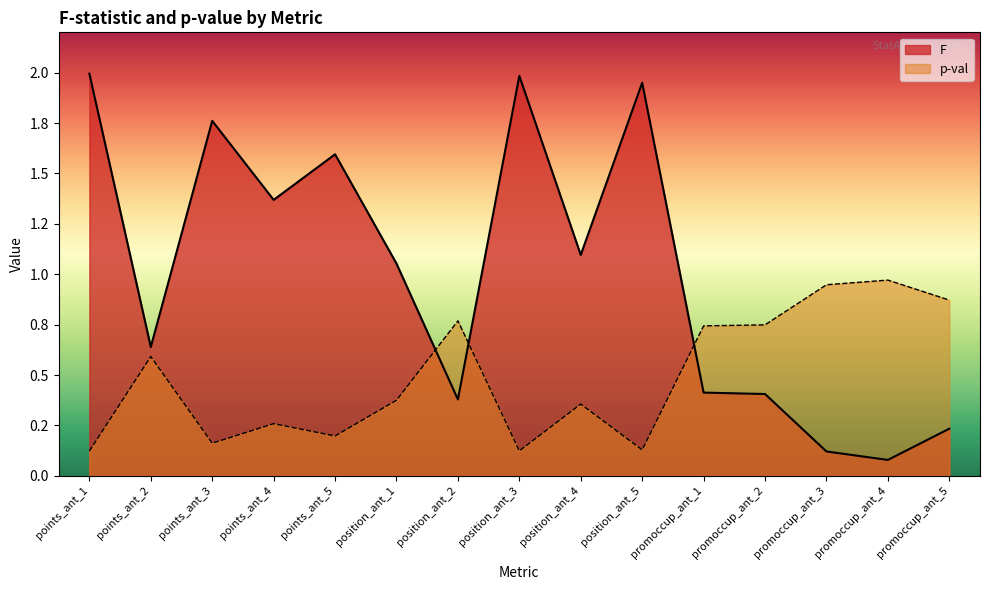

Reading left to right, transcribe all the data shown in this chart.

F: 2.0	0.6	1.8	1.4	1.6	1.1	0.4	2.0	1.1	1.9	0.4	0.4	0.1	0.1	0.2
p-val: 0.1	0.6	0.2	0.3	0.2	0.4	0.8	0.1	0.4	0.1	0.7	0.7	0.9	1.0	0.9